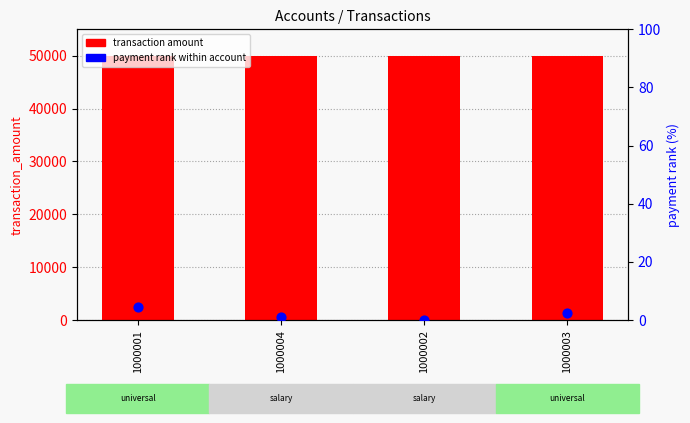

Which series contains the lowest Y value?

payment rank